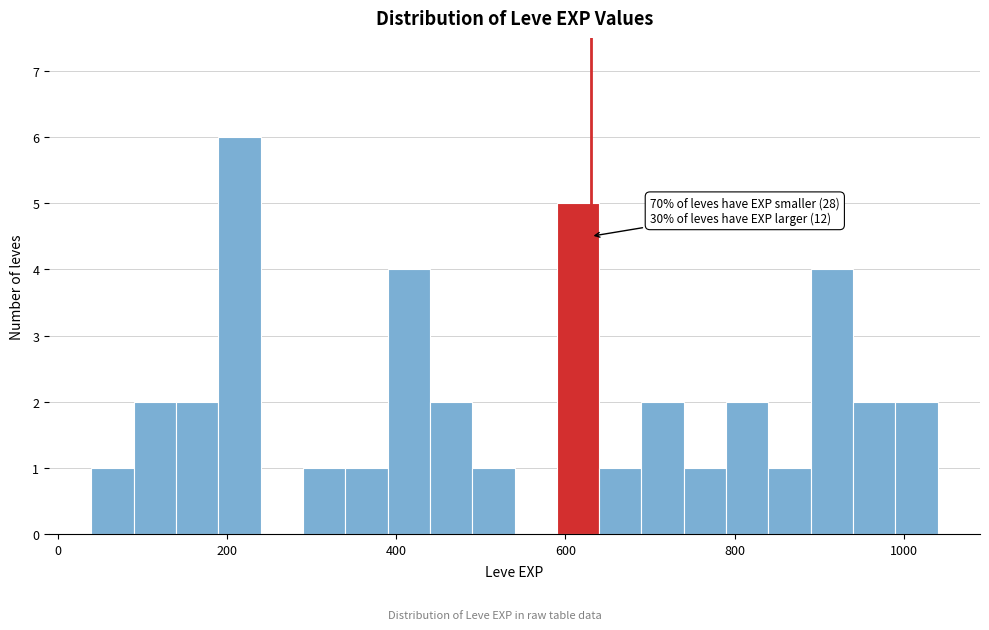

Read against the x-axis, roughly where is the centre of the tallest bar?

220